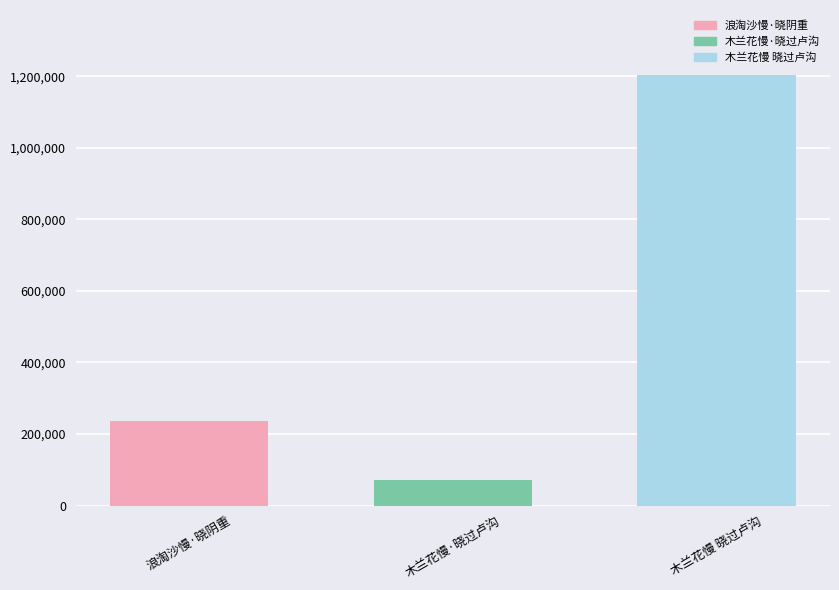

Which has a higher value, 木兰花慢·晓过卢沟 or 浪淘沙慢·晓阴重?

浪淘沙慢·晓阴重